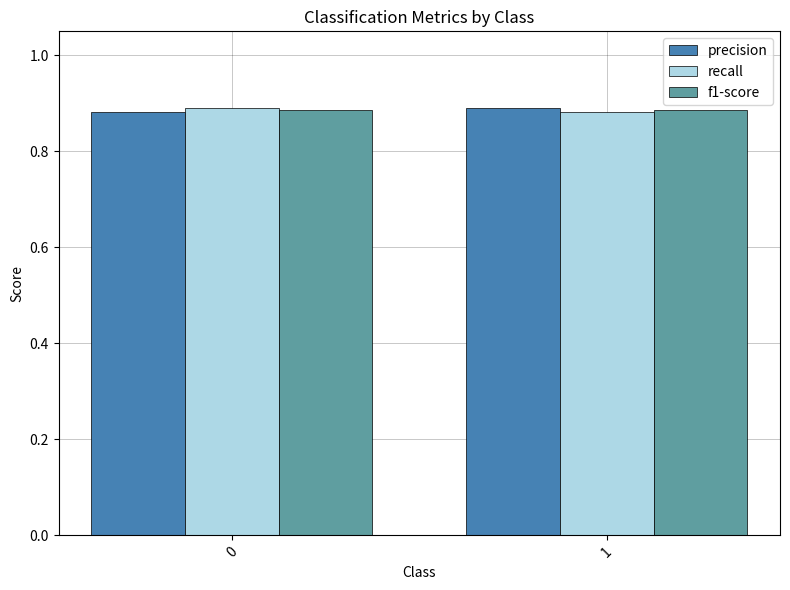

What is the total value across all series at 1?

2.7